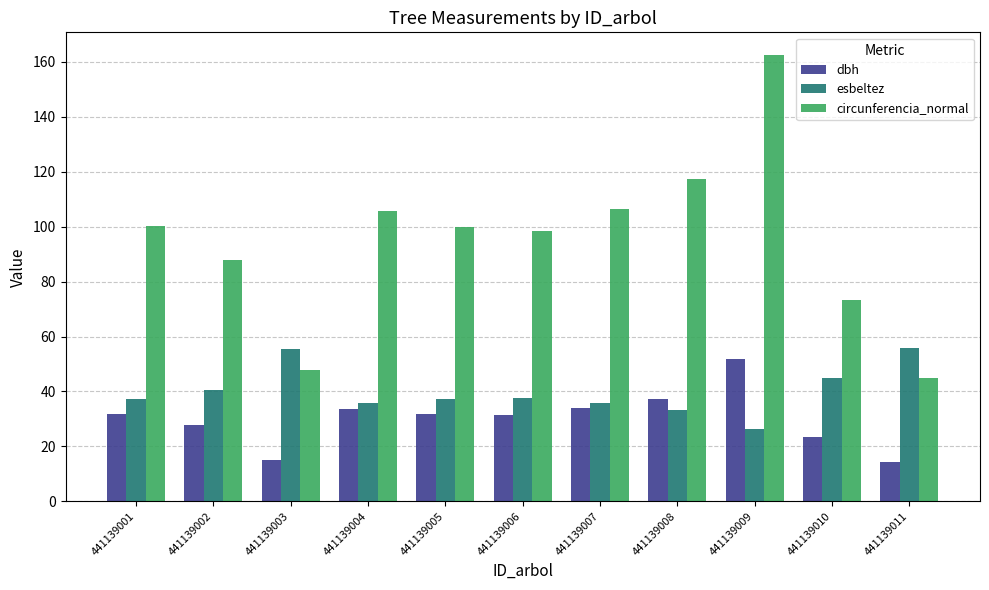

What is the highest value of the esbeltez series?

55.9